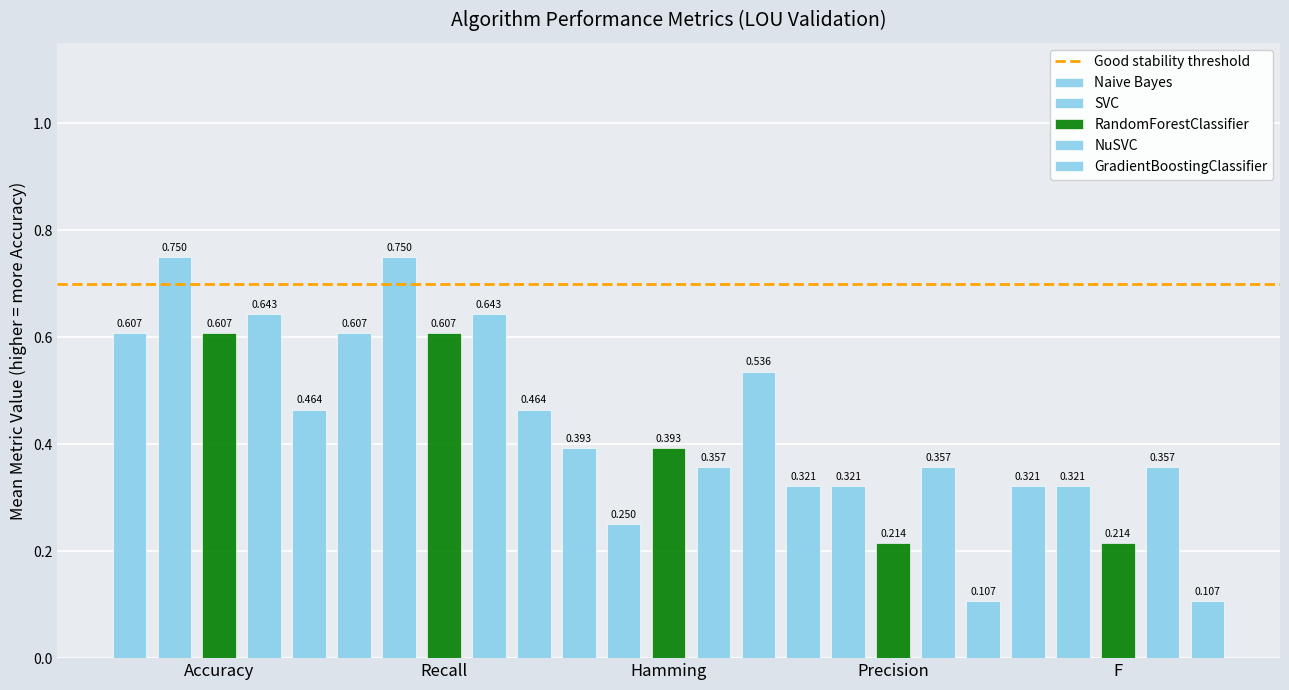

At which label does GradientBoostingClassifier reach its peak?

Hamming